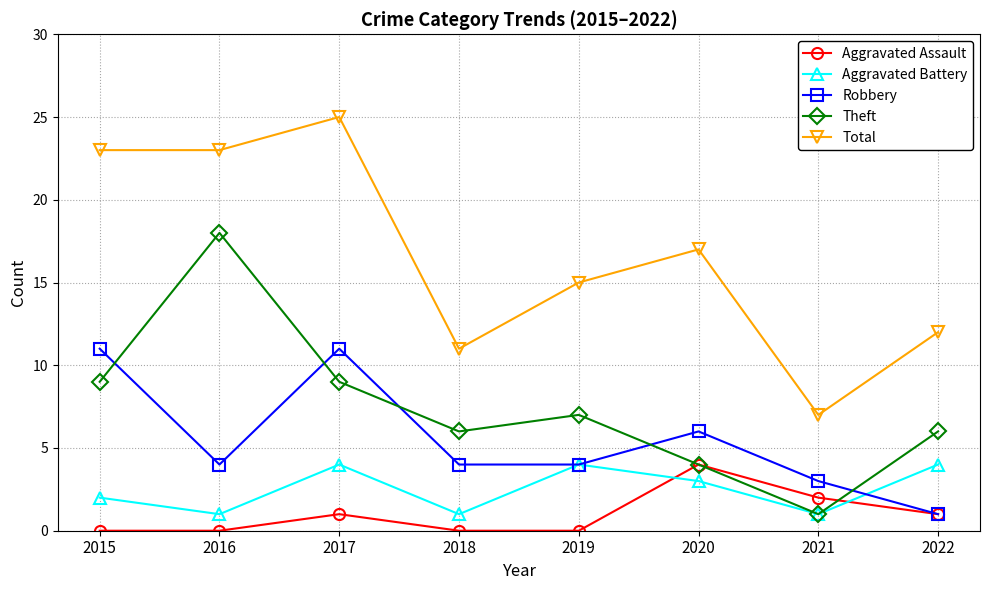

True or false: Total and Robbery cross at least once.

False